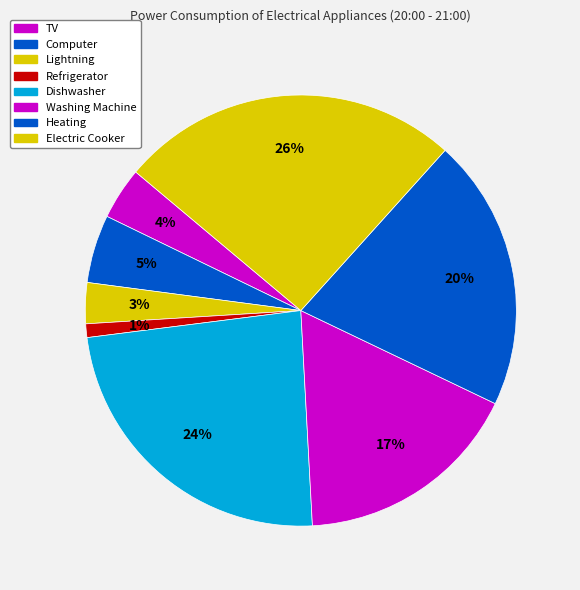

Count the number of slices in the pie.

8